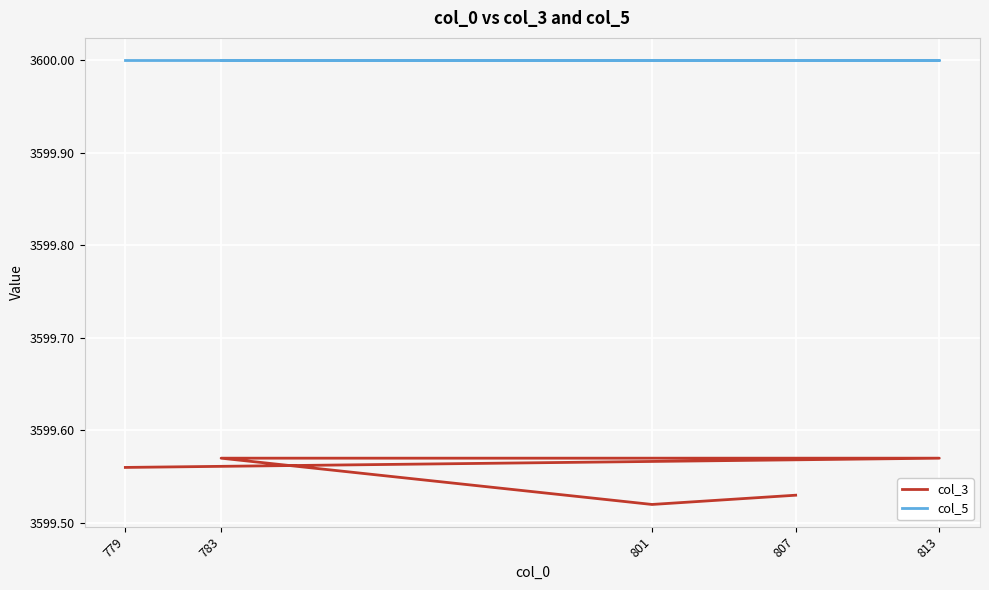

True or false: col_5 has more than 1 interior local peaks.

False